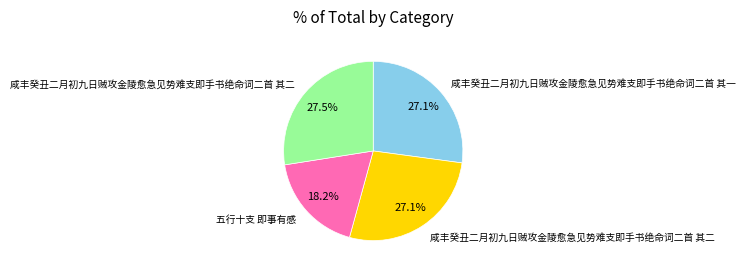

Is there any slice that represents more than half of the pie?

No